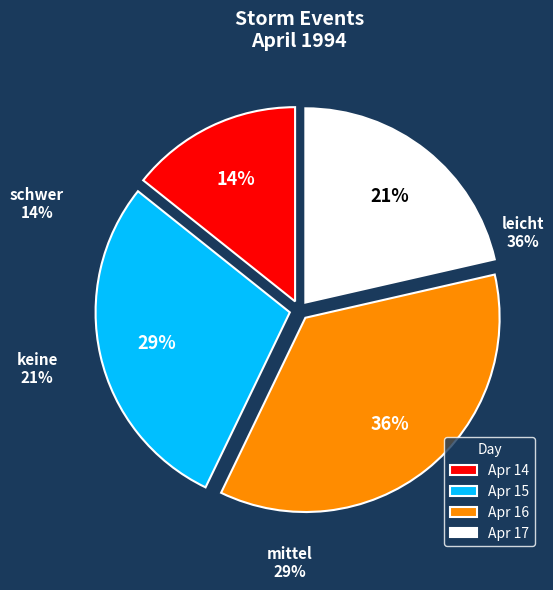

Which slice is the largest?

16